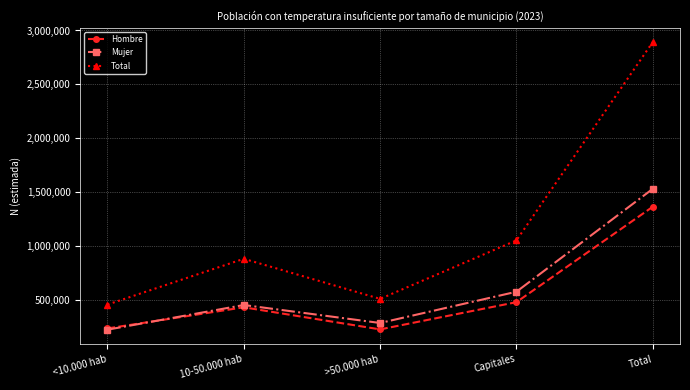

Does the chart have visible grid lines?

Yes